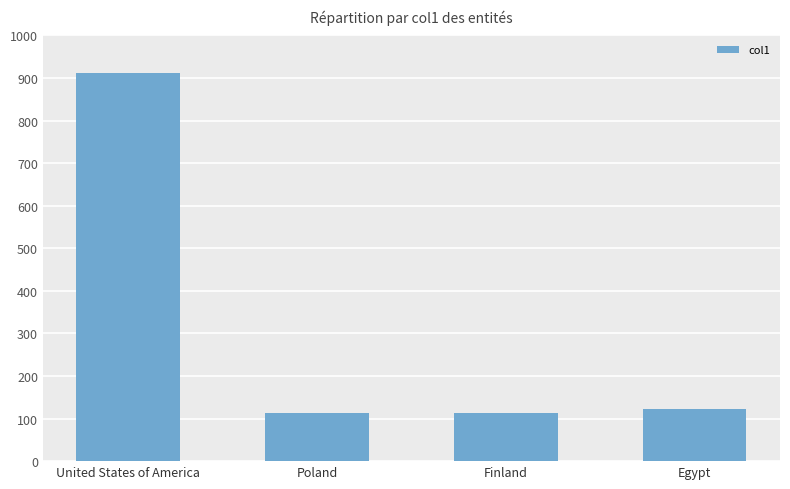

At which label is the value closest to 511?

Egypt